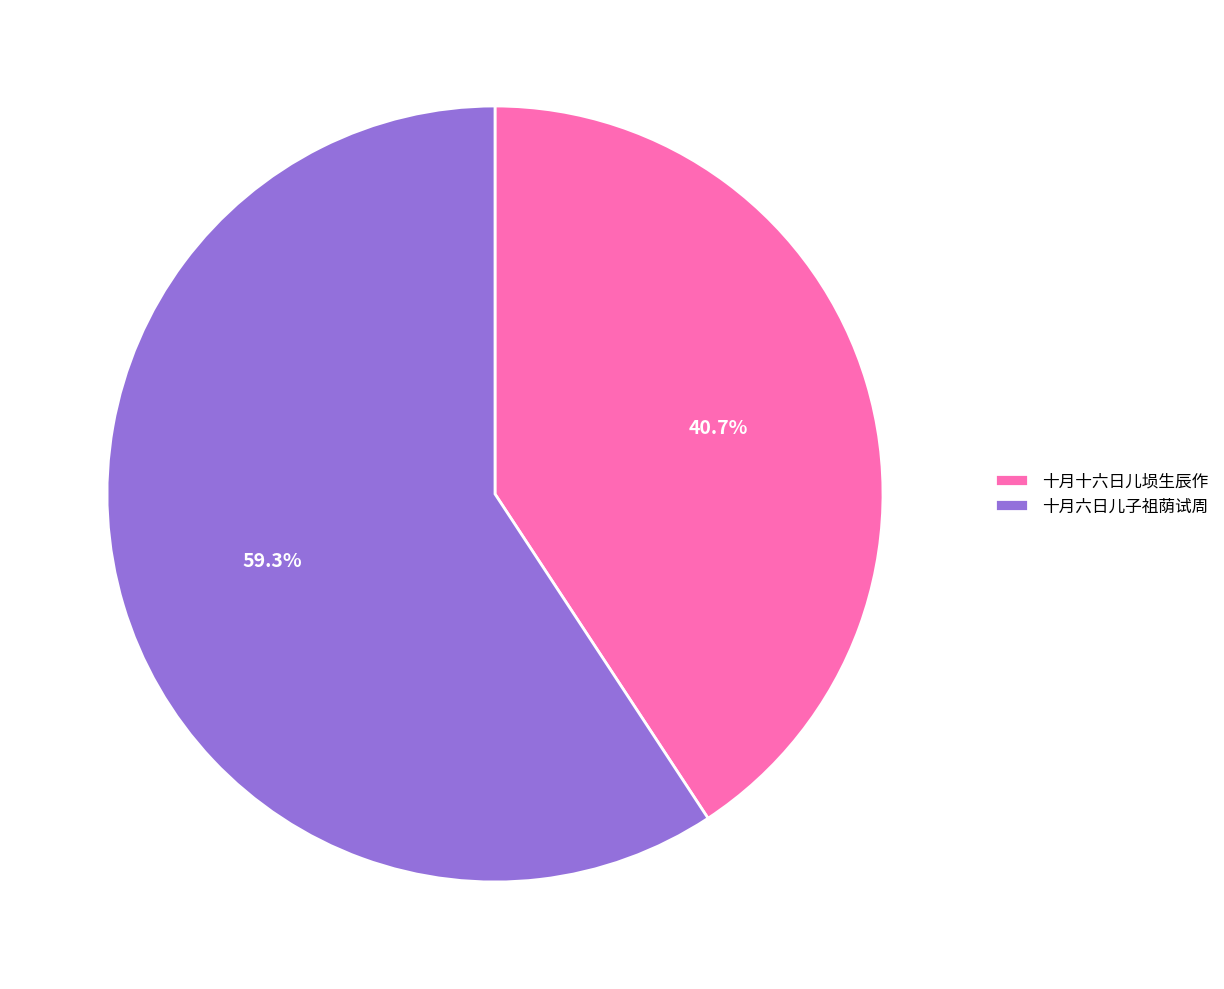

What is the ratio of the value at 十月六日儿子祖荫试周 to the value at 十月十六日儿埙生辰作?

1.5